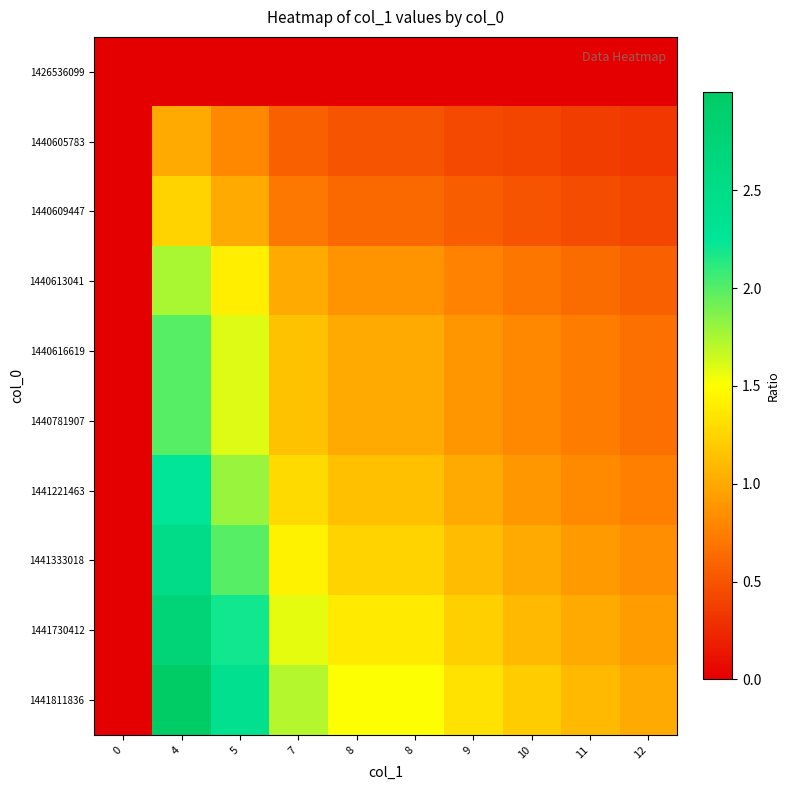

Reading right to left, transcribe all the data shown in this chart.

1426536099: 12=0.0	11=0.0	10=0.0	9=0.0	8=0.0	8=0.0	7=0.0	5=0.0	4=0.0	0=0.0
1440605783: 12=0.3	11=0.4	10=0.4	9=0.4	8=0.5	8=0.5	7=0.6	5=0.8	4=1.0	0=0.0
1440609447: 12=0.4	11=0.5	10=0.5	9=0.6	8=0.6	8=0.6	7=0.7	5=1.0	4=1.2	0=0.0
1440613041: 12=0.6	11=0.6	10=0.7	9=0.8	8=0.9	8=0.9	7=1.0	5=1.4	4=1.7	0=0.0
1440616619: 12=0.7	11=0.7	10=0.8	9=0.9	8=1.0	8=1.0	7=1.1	5=1.6	4=2.0	0=0.0
1440781907: 12=0.7	11=0.7	10=0.8	9=0.9	8=1.0	8=1.0	7=1.1	5=1.6	4=2.0	0=0.0
1441221463: 12=0.7	11=0.8	10=0.9	9=1.0	8=1.1	8=1.1	7=1.3	5=1.8	4=2.2	0=0.0
1441333018: 12=0.8	11=0.9	10=1.0	9=1.1	8=1.2	8=1.2	7=1.4	5=2.0	4=2.5	0=0.0
1441730412: 12=0.9	11=1.0	10=1.1	9=1.2	8=1.4	8=1.4	7=1.6	5=2.2	4=2.7	0=0.0
1441811836: 12=1.0	11=1.1	10=1.2	9=1.3	8=1.5	8=1.5	7=1.7	5=2.4	4=3.0	0=0.0